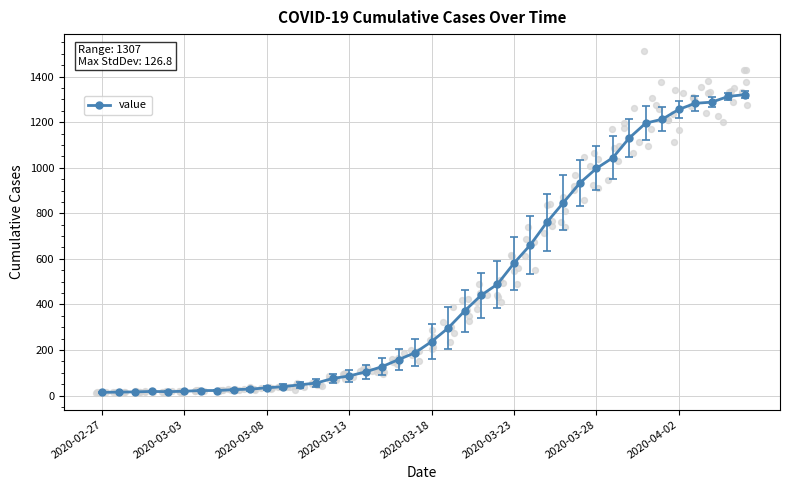

The value of value at 2020-03-18 is 237. True or false?

True